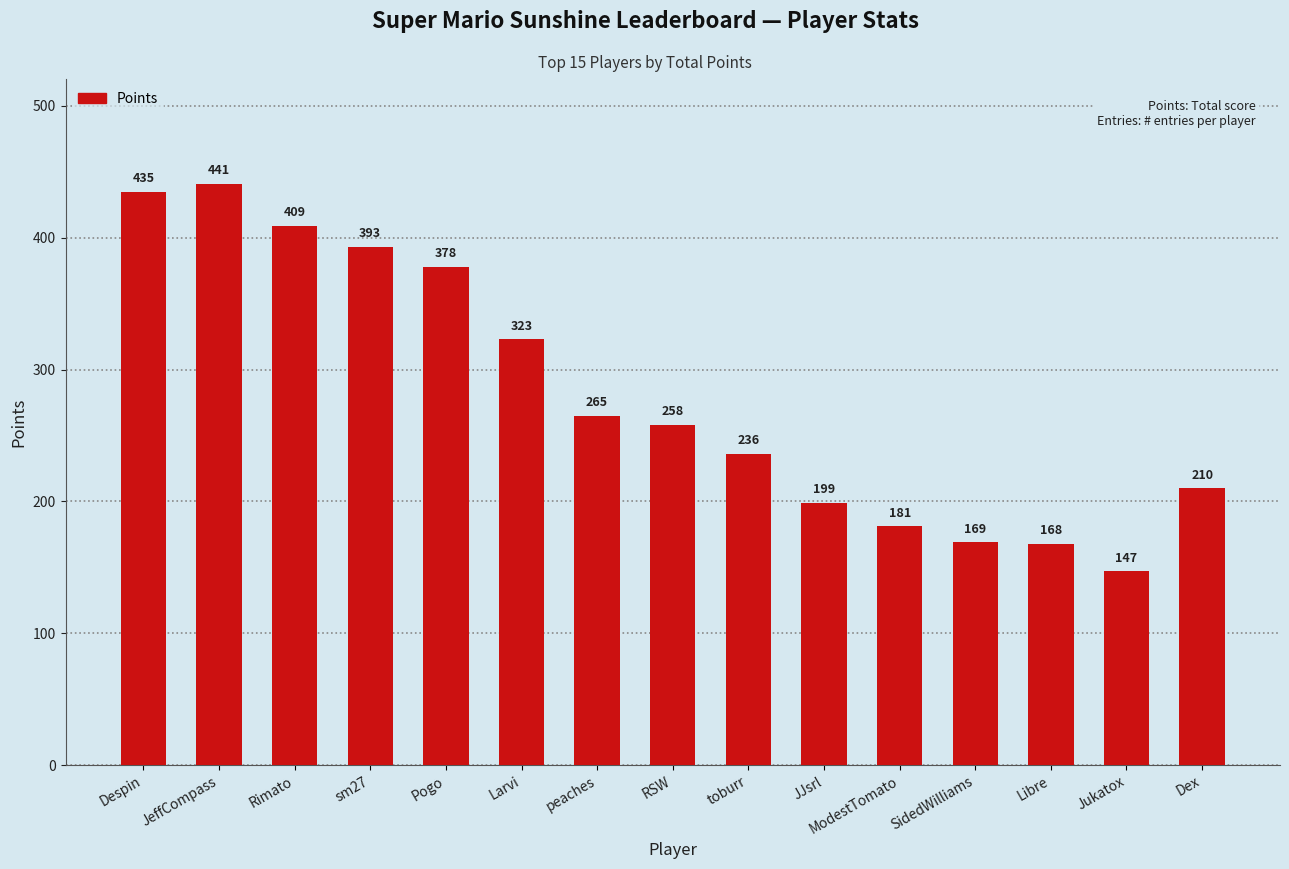

Rank the categories by value from lowest to highest.

Jukatox, Libre, SidedWilliams, ModestTomato, JJsrl, Dex, toburr, RSW, peaches, Larvi, Pogo, sm27, Rimato, Despin, JeffCompass